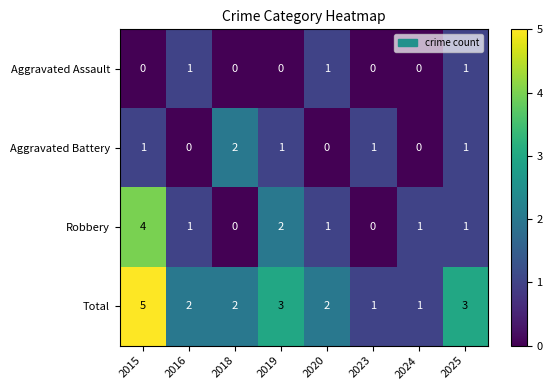

What is the difference between the highest and lowest values at 2019?

3